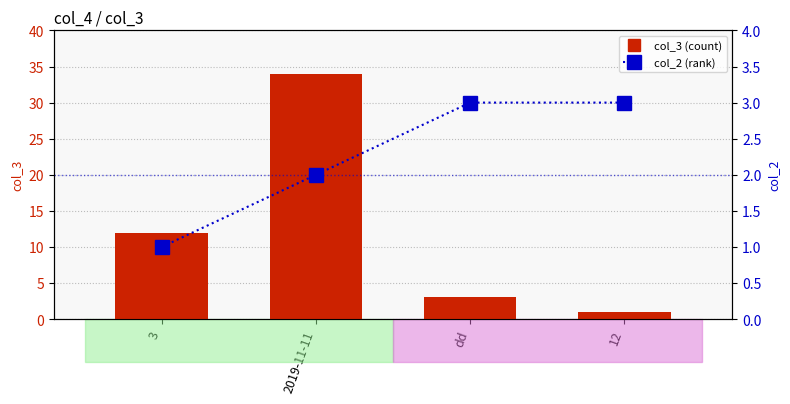

How many values in the col_2 (rank) series are below 3?

2